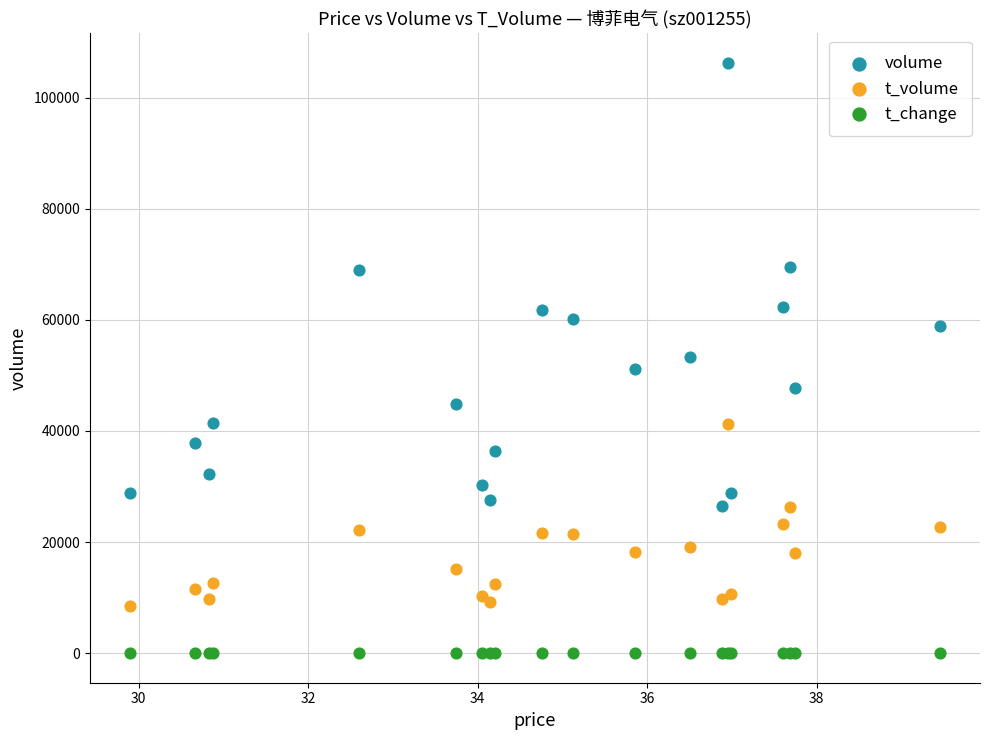

What is the X range (max minus min) for the scatter plot?

9.6